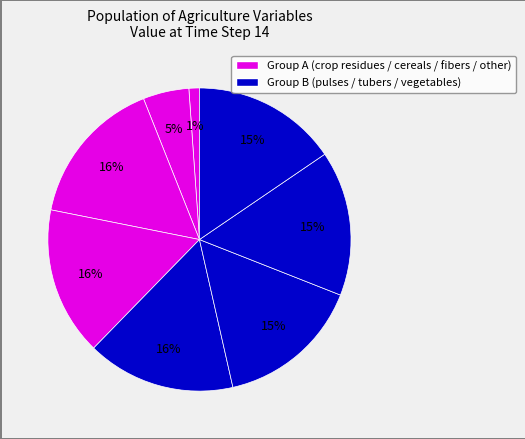

How many slices are in this pie chart?

8